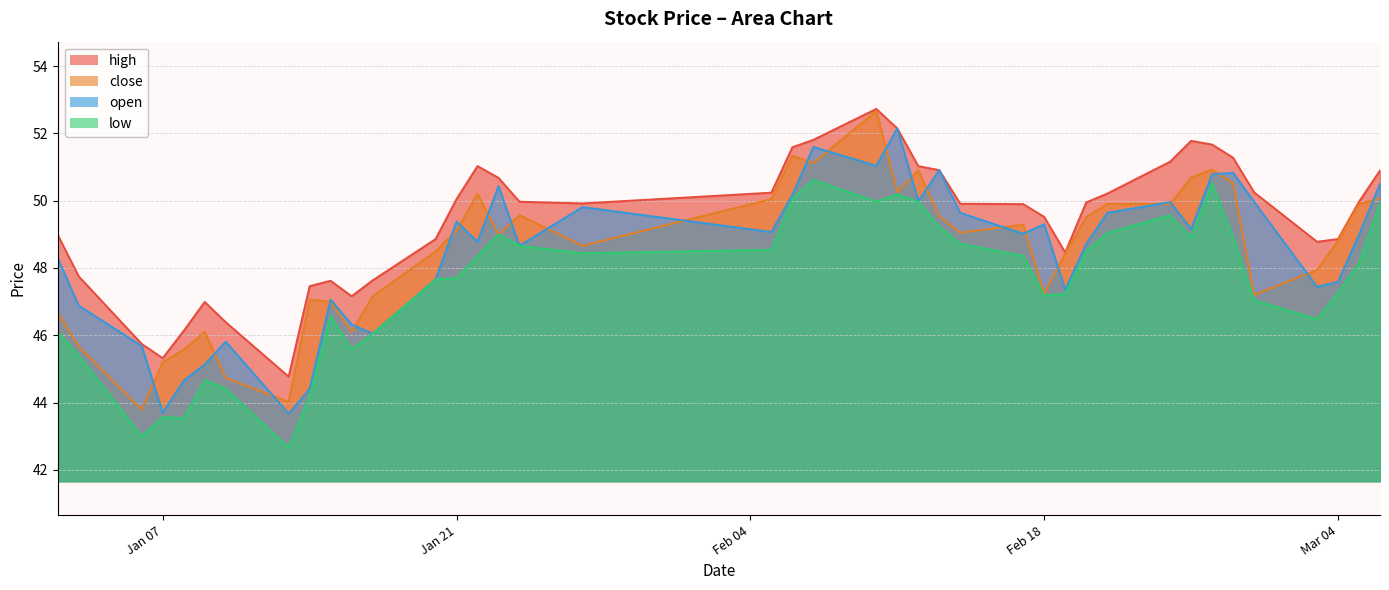

How many interior local valleys does the open series have?

12